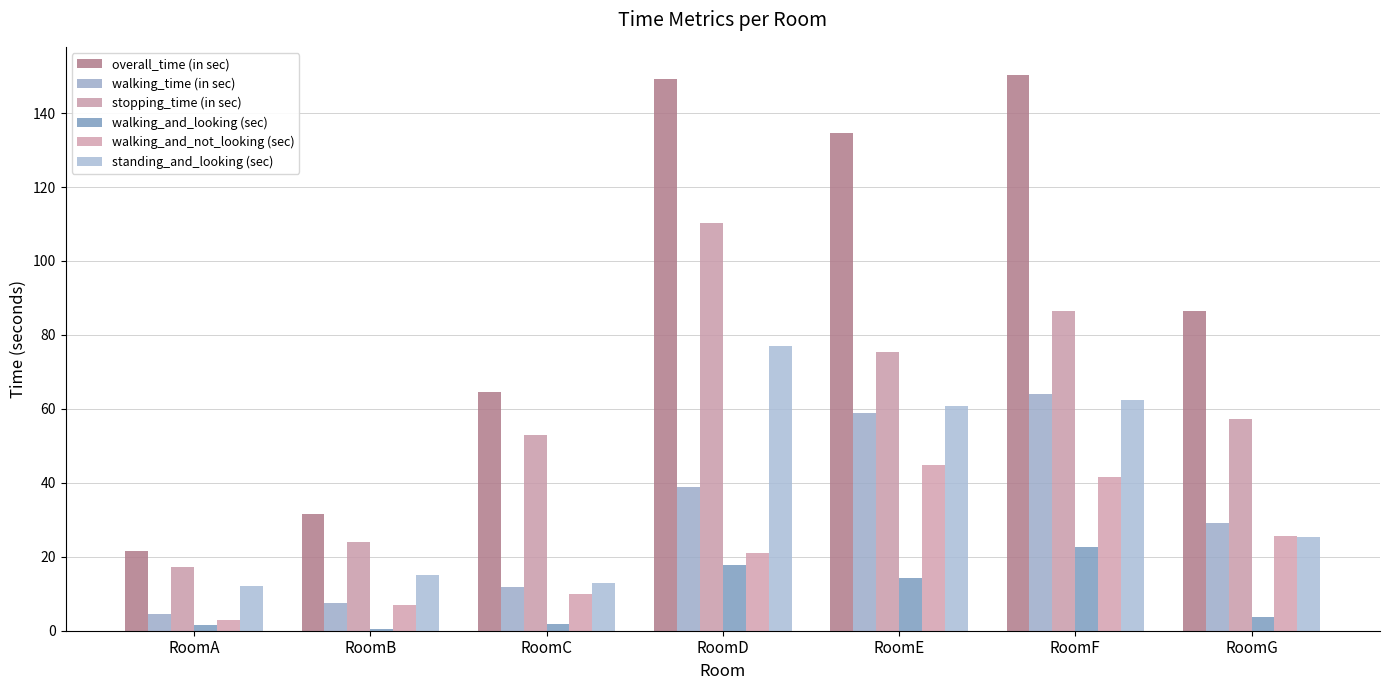

At which category is the sum across all series the highest?

RoomF